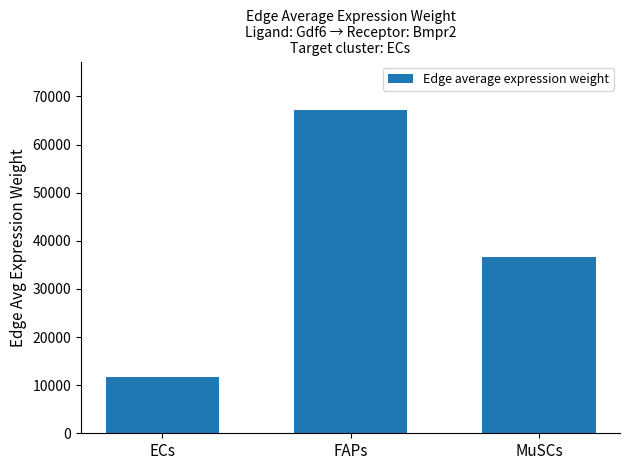

What is the sum of the values at ECs and MuSCs?

48289.7